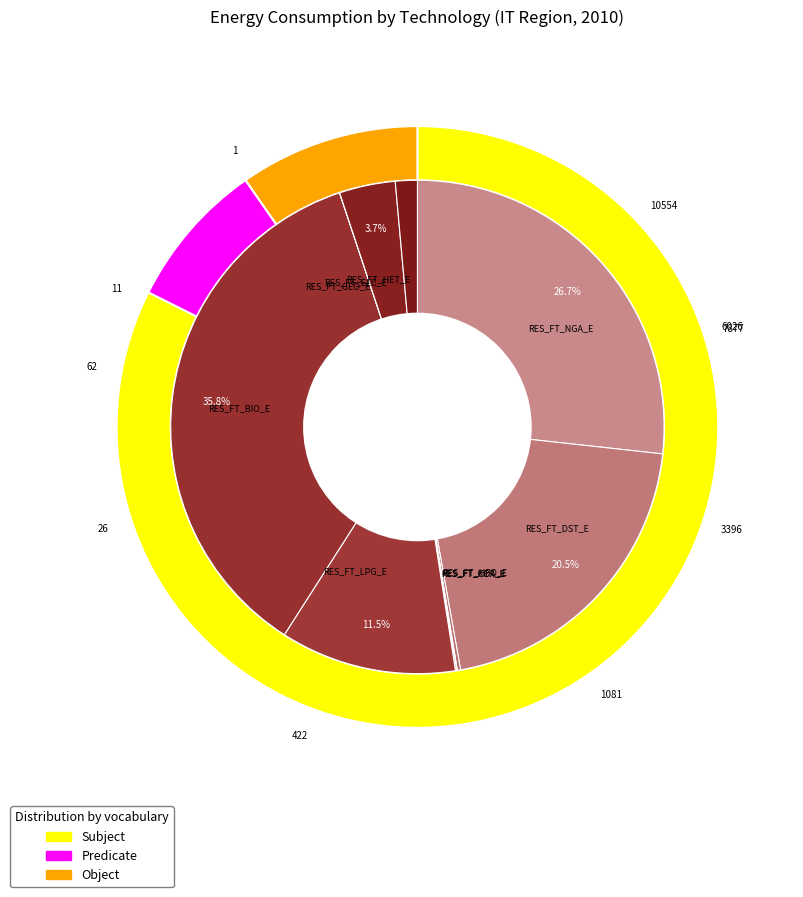

True or false: RES_FT_LPG_E accounts for 1% of the total.

False